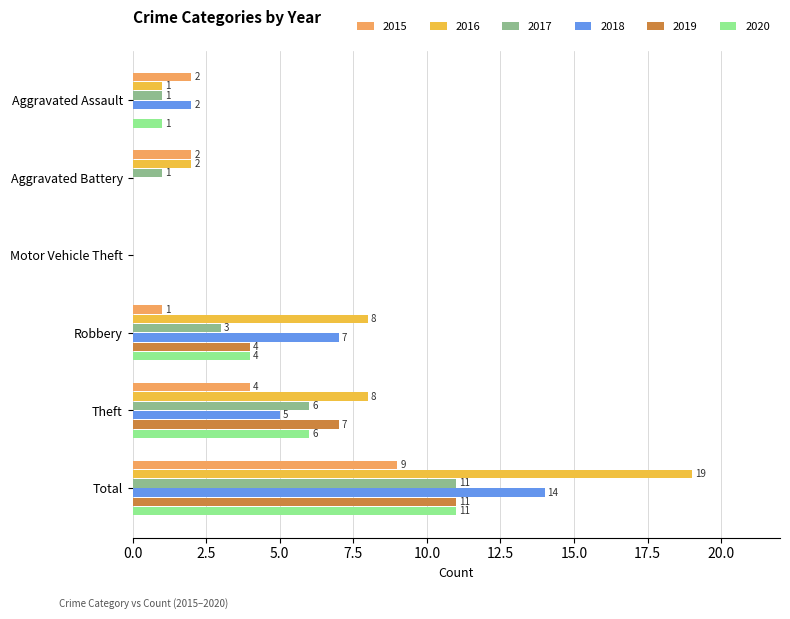

Is it true that 2016 equals 0 at Motor Vehicle Theft?

True